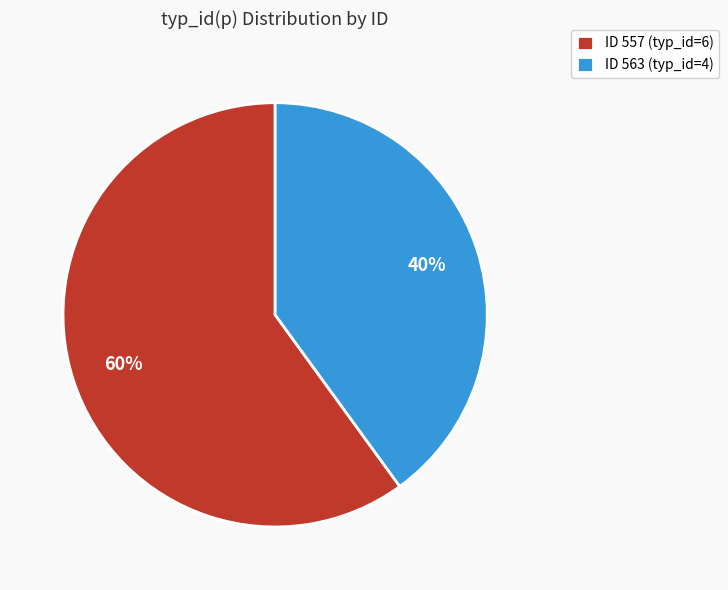

Approximately how many times larger is the value at ID 557 (typ_id=6) compared to ID 563 (typ_id=4)?

1.5